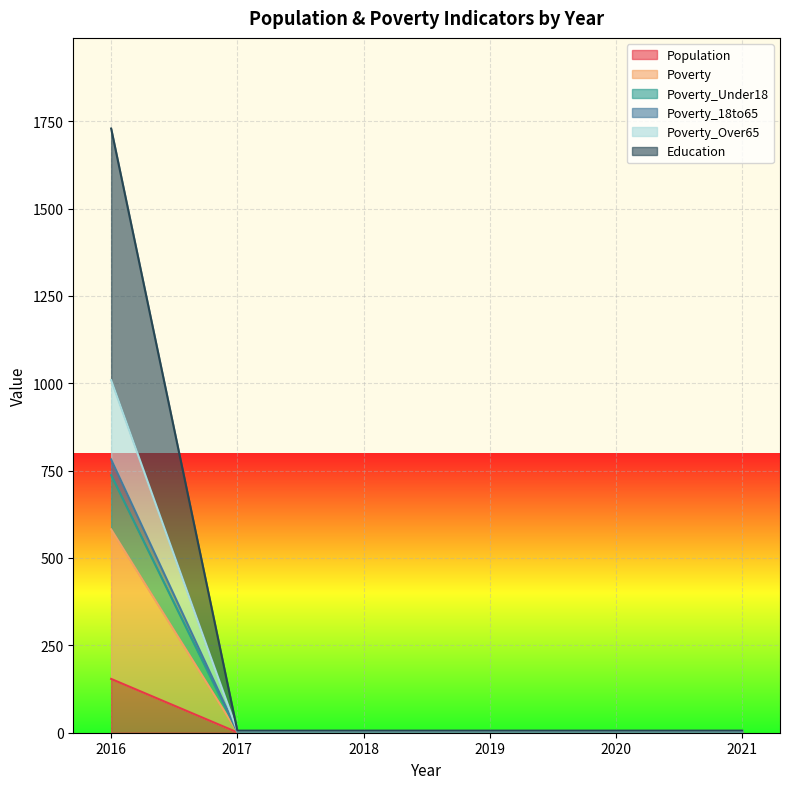

At which label does Education reach its peak?

2016